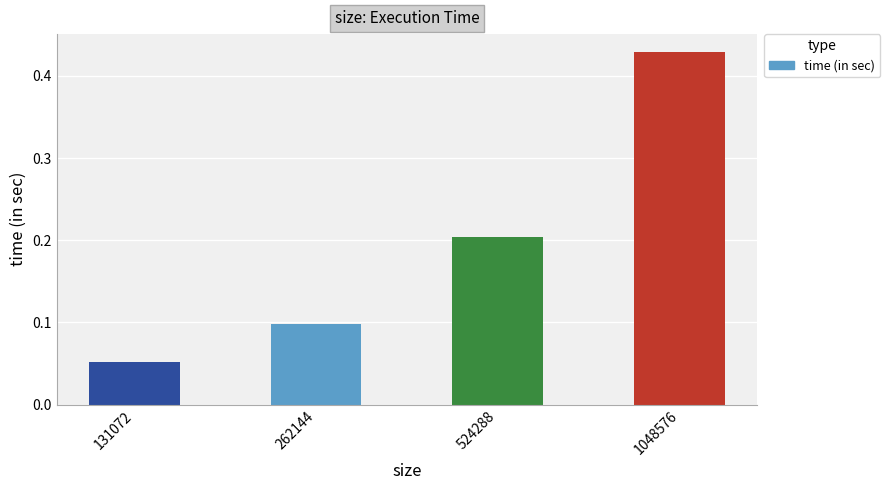

Between 131072 and 1048576, which is larger?

1048576